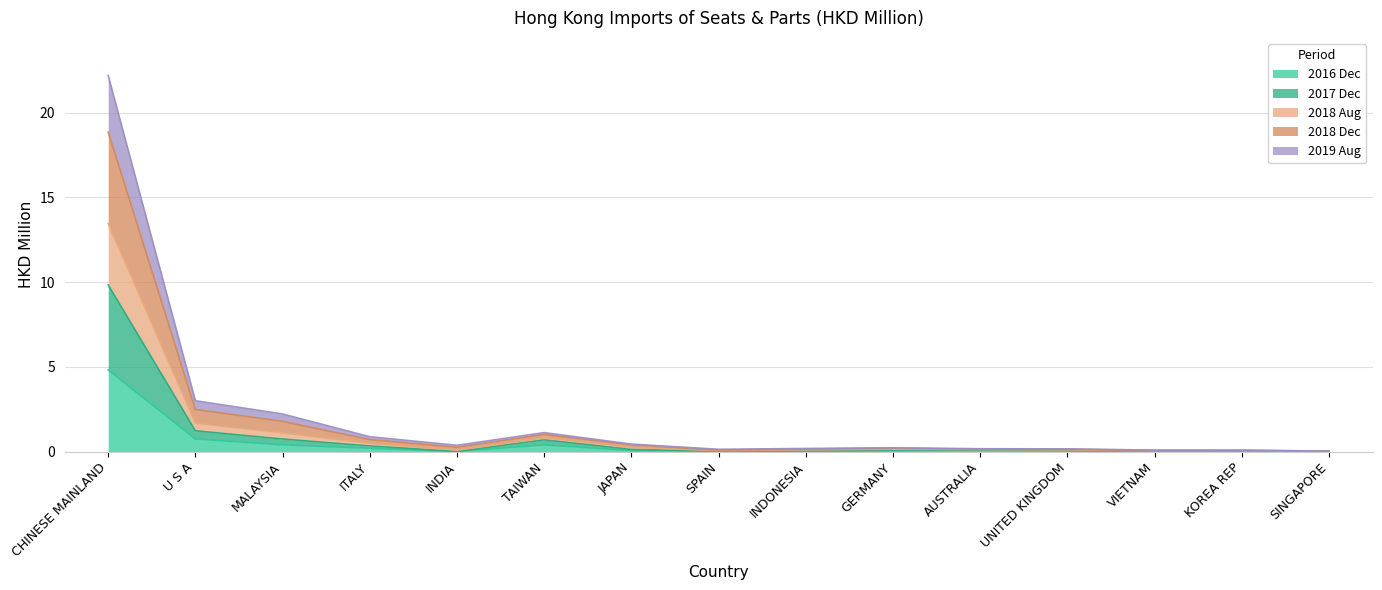

Count the number of categories in the chart.

15